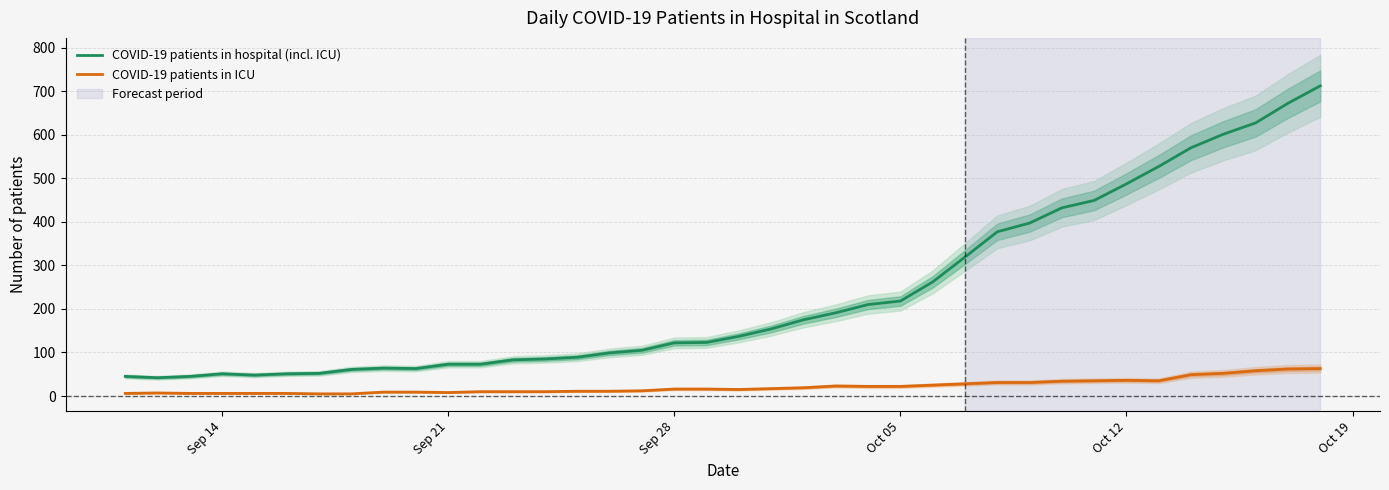

The COVID-19 patients in hospital (incl. ICU) series shows 47 at Sep 21. True or false?

False